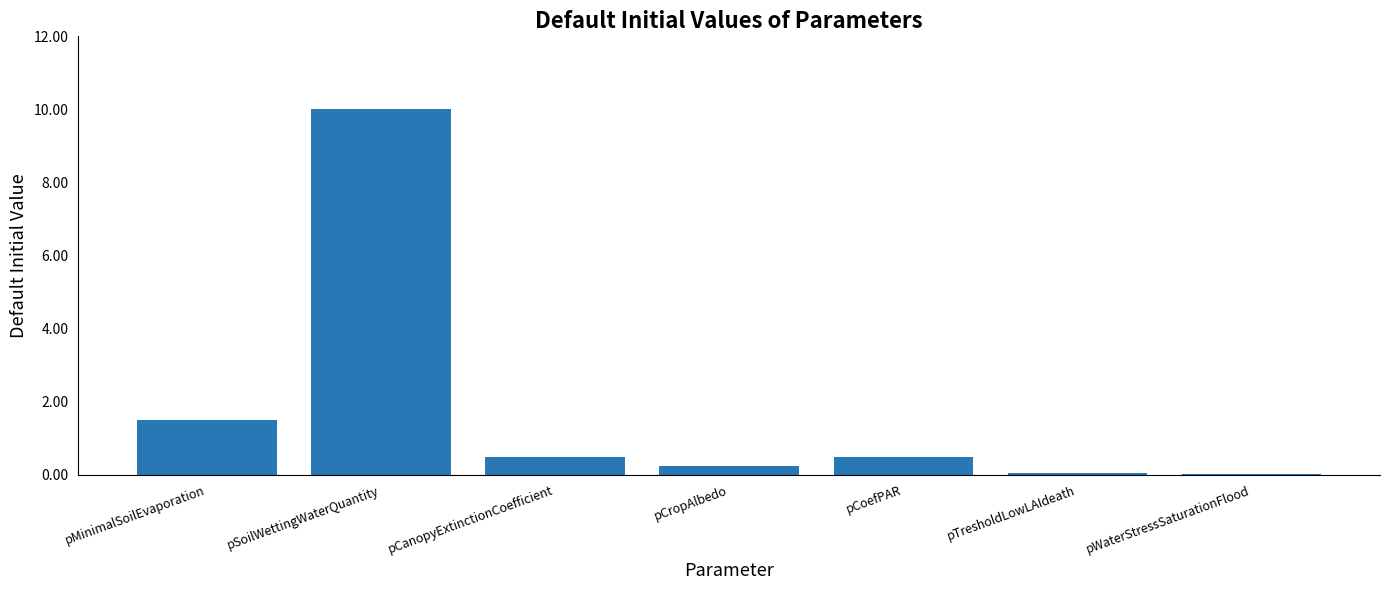

Read the value at pCoefPAR.

0.5